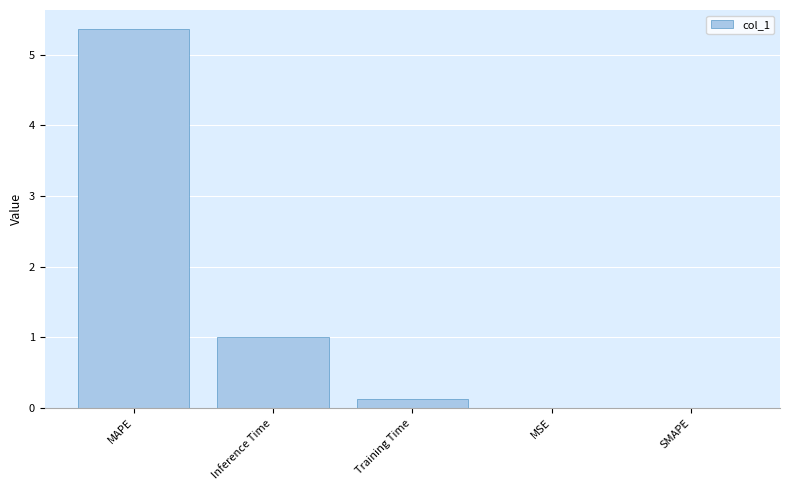

Which has a higher value, MSE or Inference Time?

Inference Time